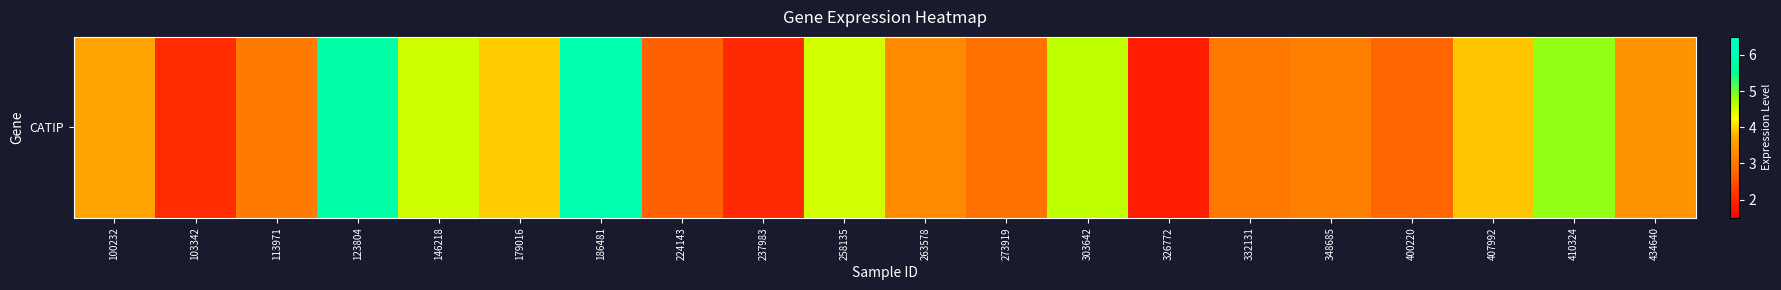

How many values are below 3?

6